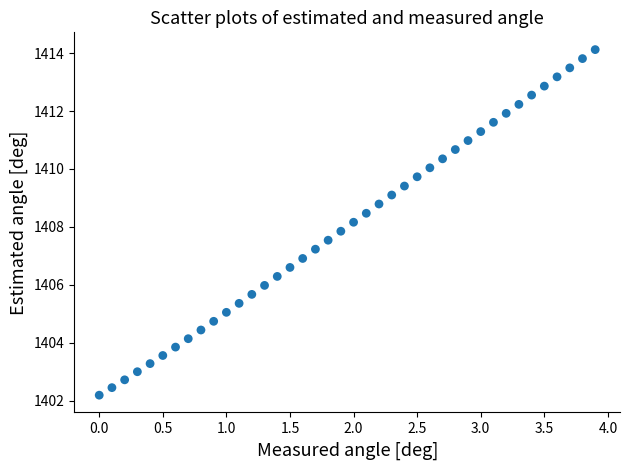

What is the range of Y values (max minus min)?

11.9